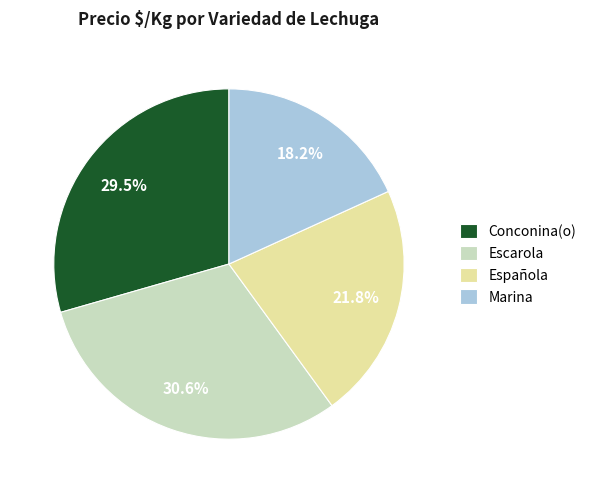

To the nearest percent, what is the difference between the Escarola and Marina slice percentages?

12%